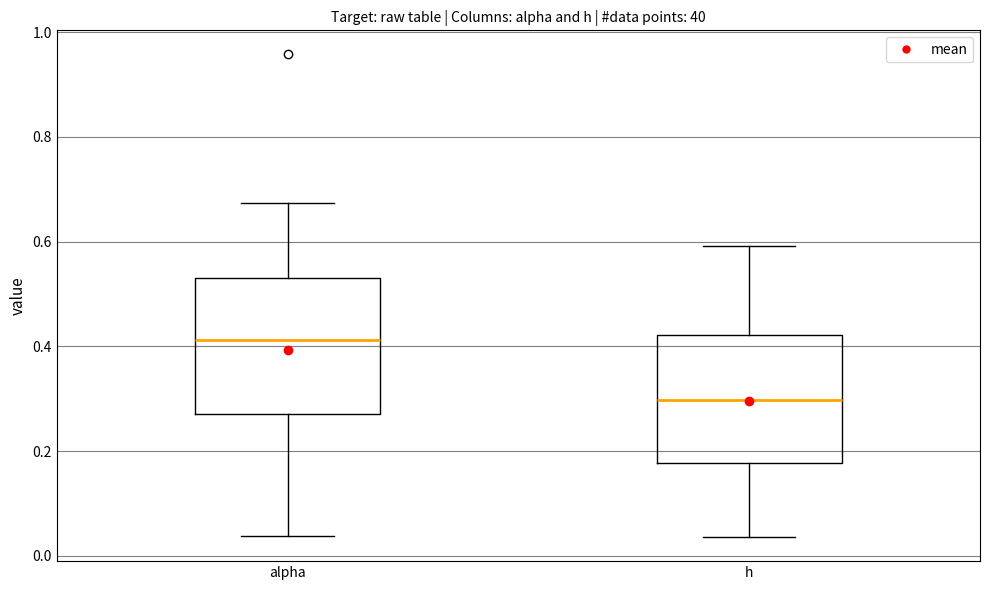

Which box has the lowest median line?

h